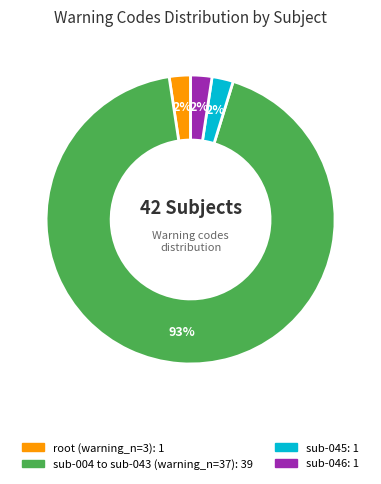

Is there a majority slice in this chart?

Yes